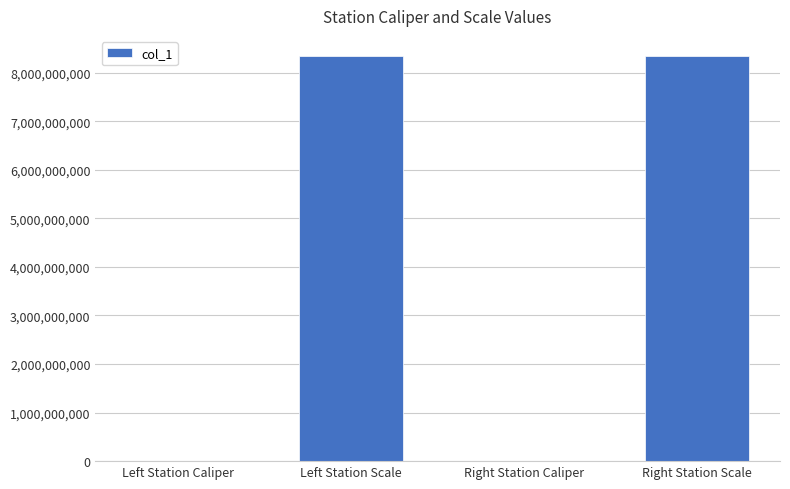

What is the sum of all values?

16680442074